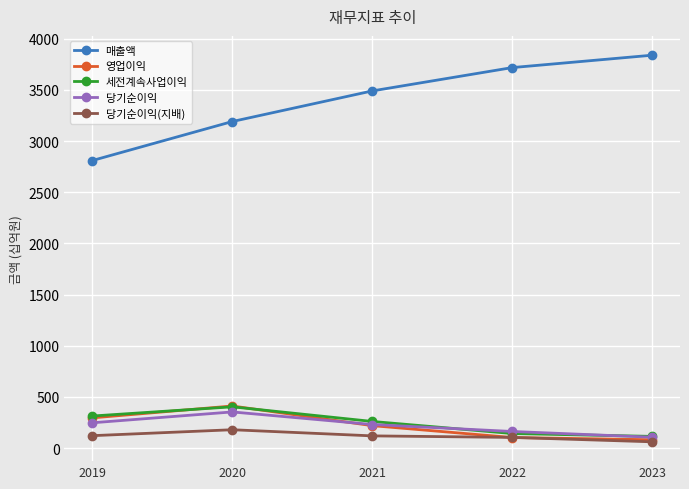

What is the difference between the maximum and second lowest values in the 매출액 series?

648